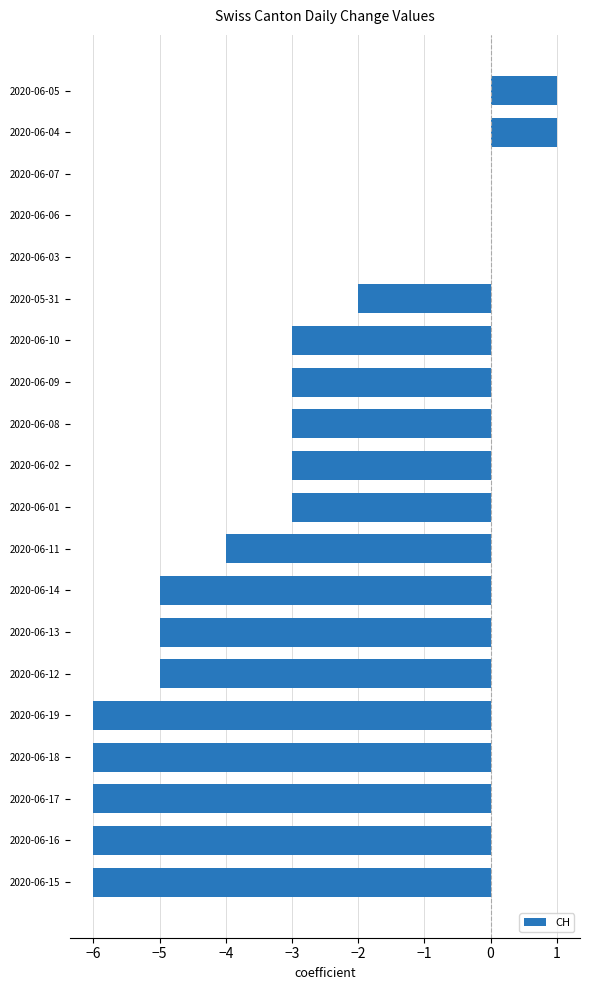

Reading top to bottom, extract all data points from this chart.

2020-06-05=1	2020-06-04=1	2020-06-07=0	2020-06-06=0	2020-06-03=0	2020-05-31=-2	2020-06-10=-3	2020-06-09=-3	2020-06-08=-3	2020-06-02=-3	2020-06-01=-3	2020-06-11=-4	2020-06-14=-5	2020-06-13=-5	2020-06-12=-5	2020-06-19=-6	2020-06-18=-6	2020-06-17=-6	2020-06-16=-6	2020-06-15=-6